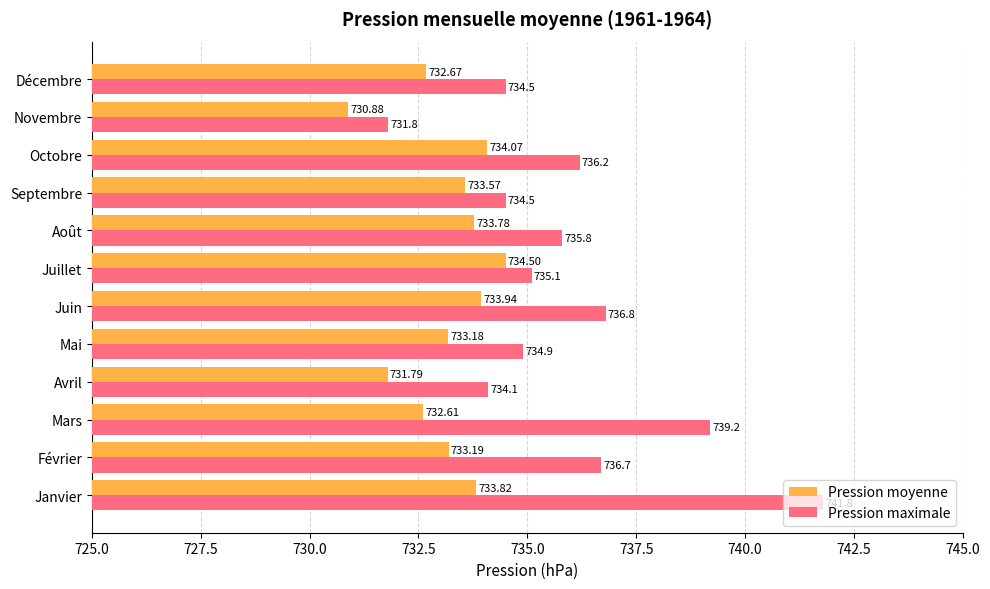

Which label corresponds to the largest value in the chart?

Janvier